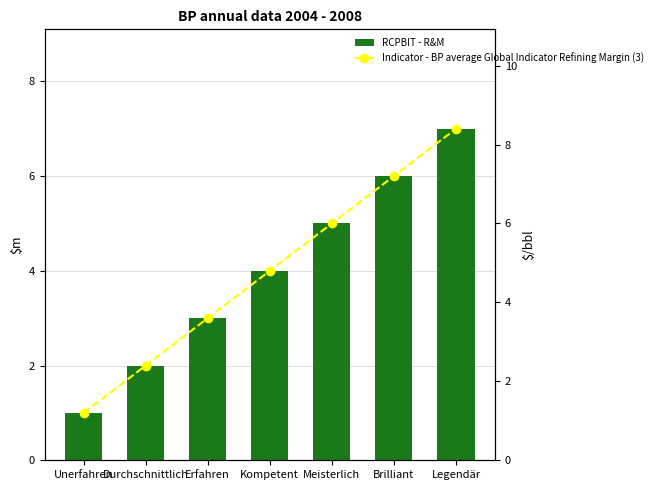

Which series has the largest range (max minus min)?

Indicator - BP average Global Indicator Refining Margin (3)